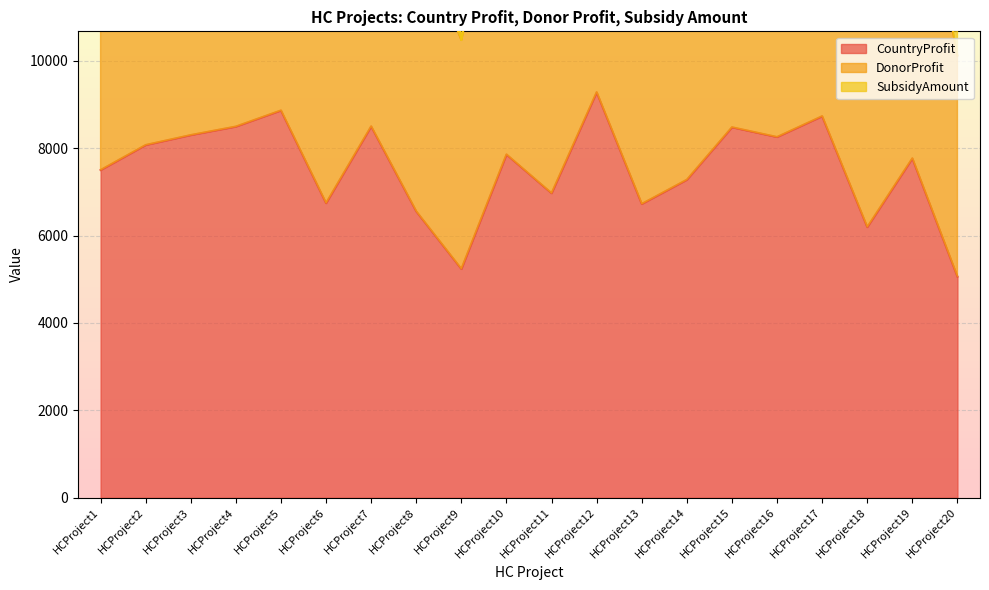

In DonorProfit, how many points are lower than both neighbors (excluding endpoints)?

6